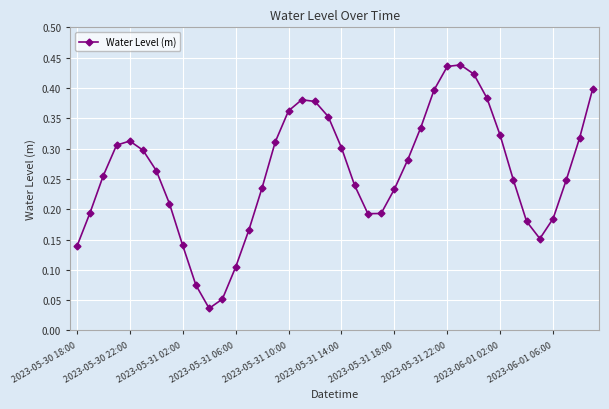

How many interior local peaks (higher than both neighbors) does the data have?

3